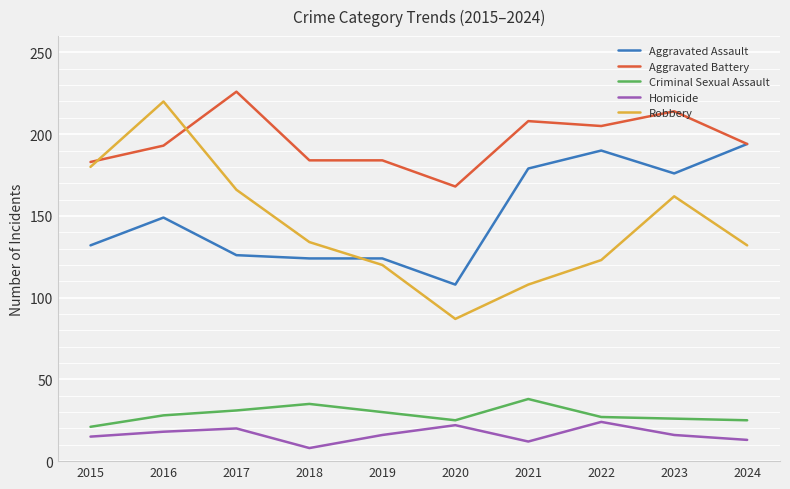

What is the sum of the Homicide values at 2024 and 2020?

35